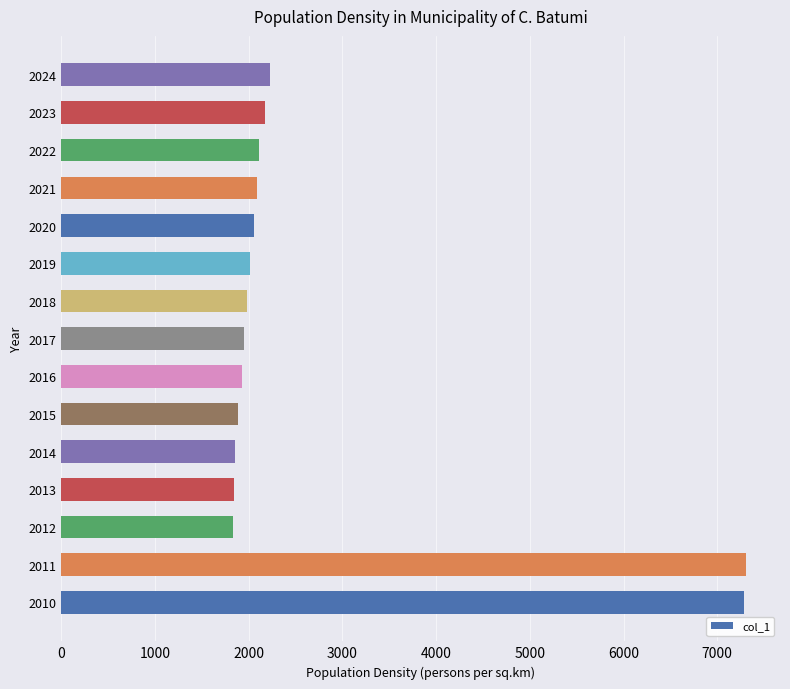

The value at 2022 is 2845.1. True or false?

False